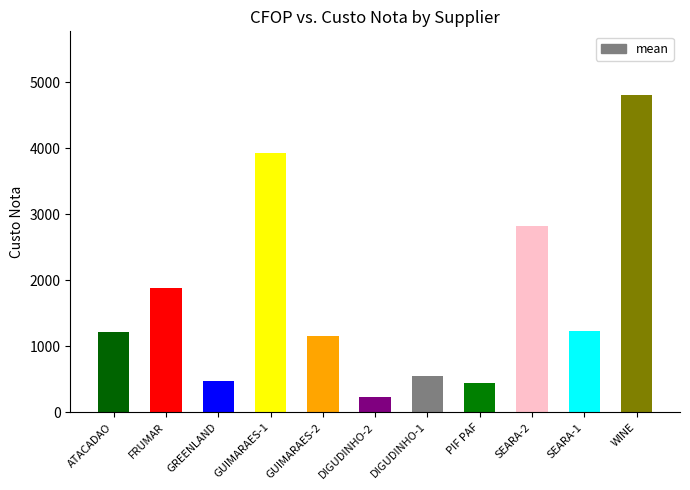

What is the difference between the values at GUIMARAES-2 and GREENLAND?

693.7